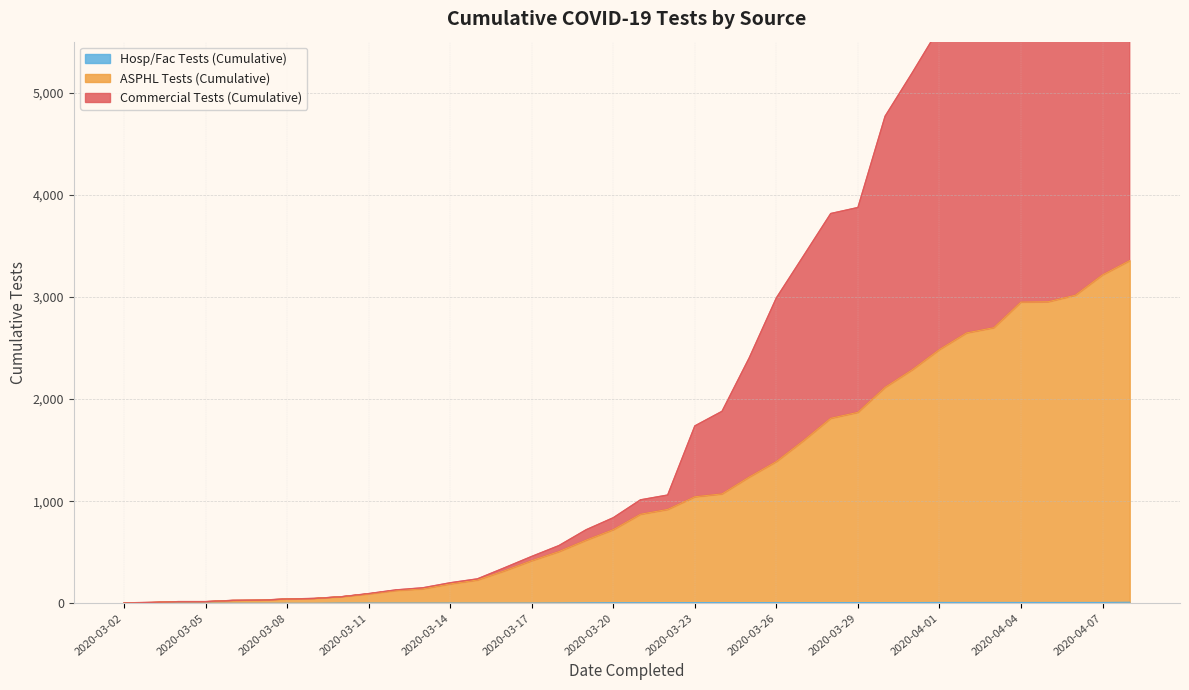

At which label is Hosp/Fac Tests (Cumulative) closest to 5?

2020-03-19